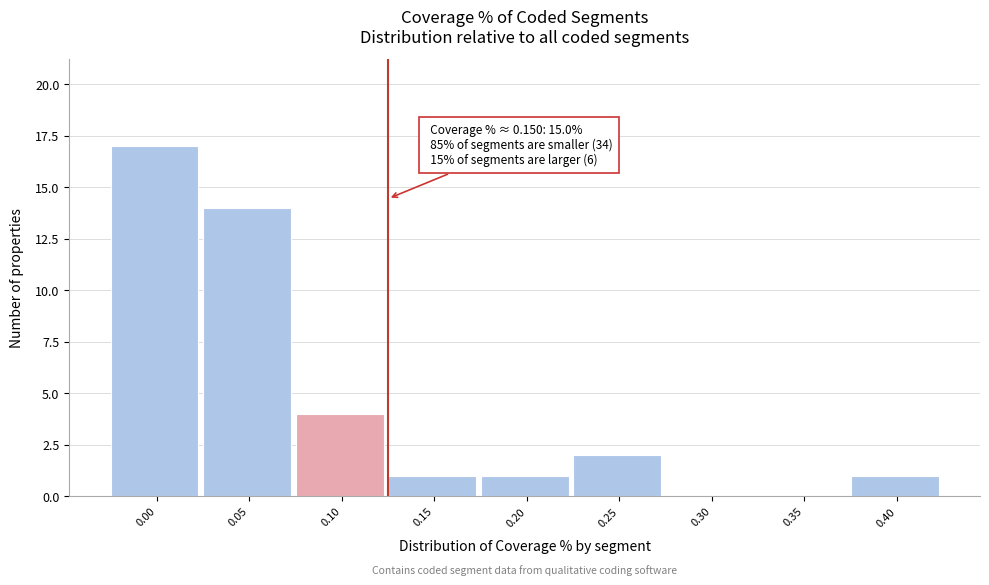

Reading right to left, list all the values displayed in this chart.

0.40=1	0.35=0	0.30=0	0.25=2	0.20=1	0.15=1	0.10=4	0.05=14	0.00=17